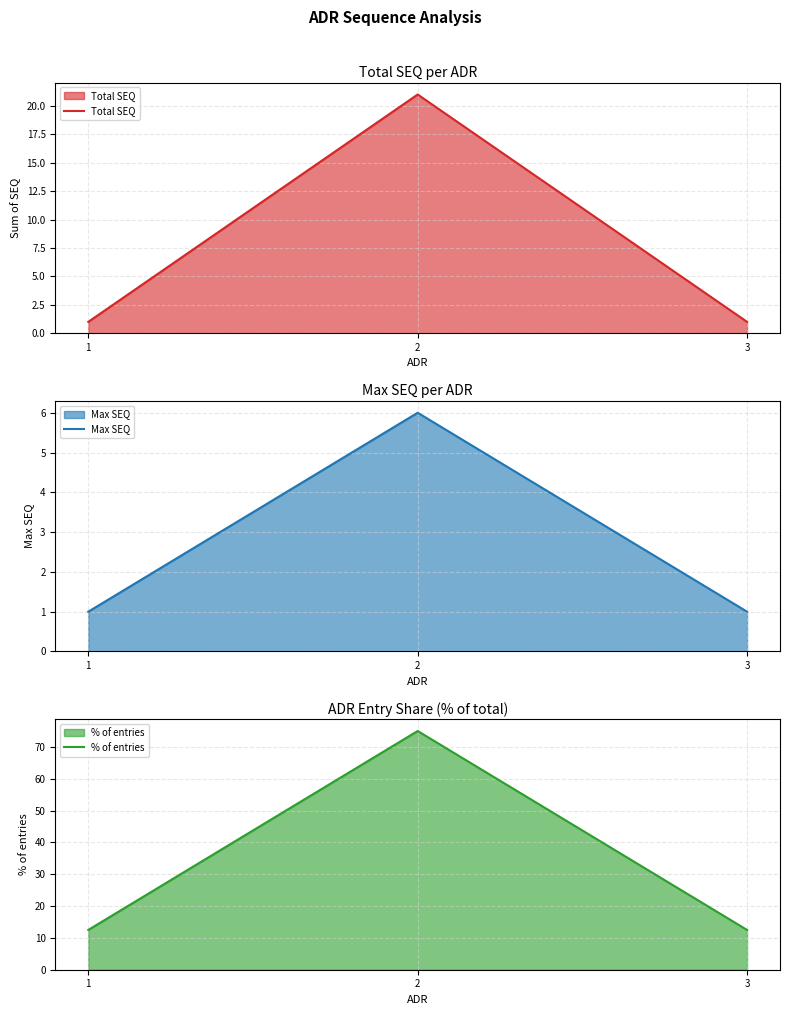

Between 1 and 2, which is larger?

2